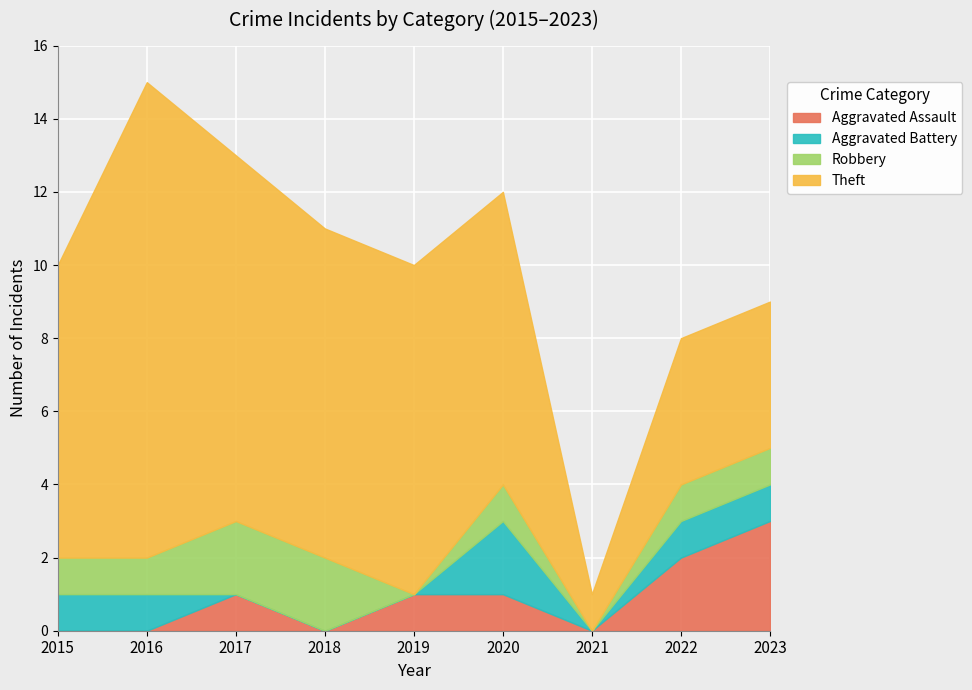

What are all the series names shown in the legend?

Aggravated Assault, Aggravated Battery, Robbery, Theft